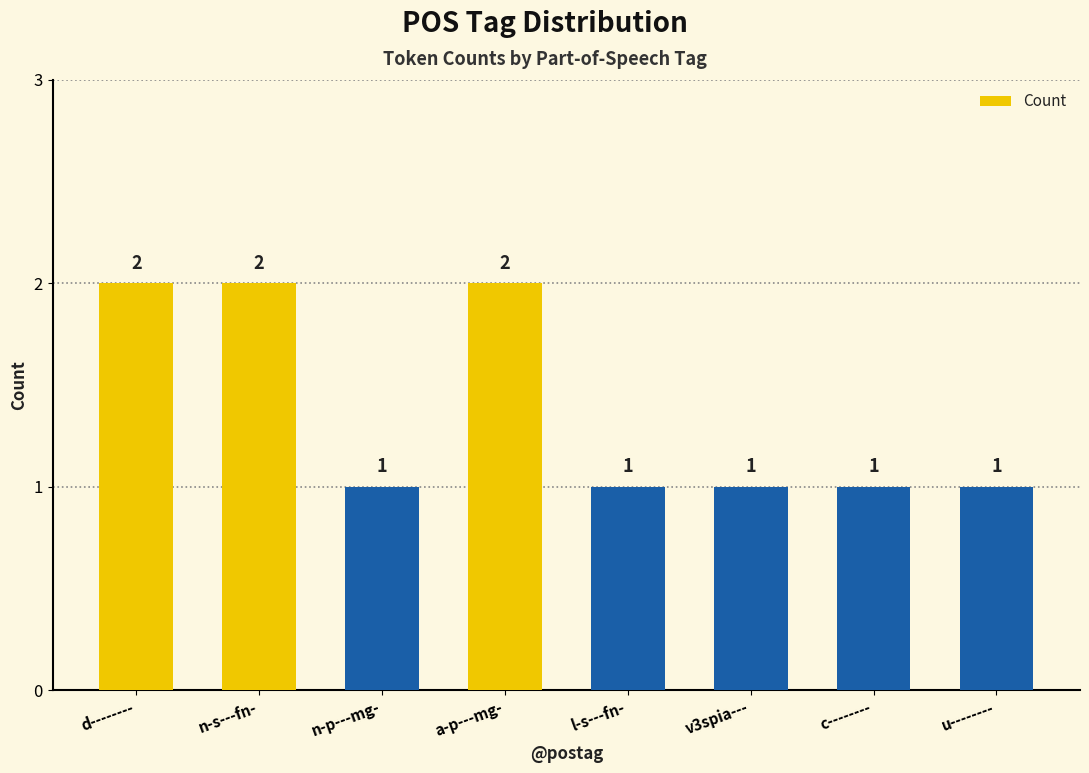

How many bars are there in total?

8